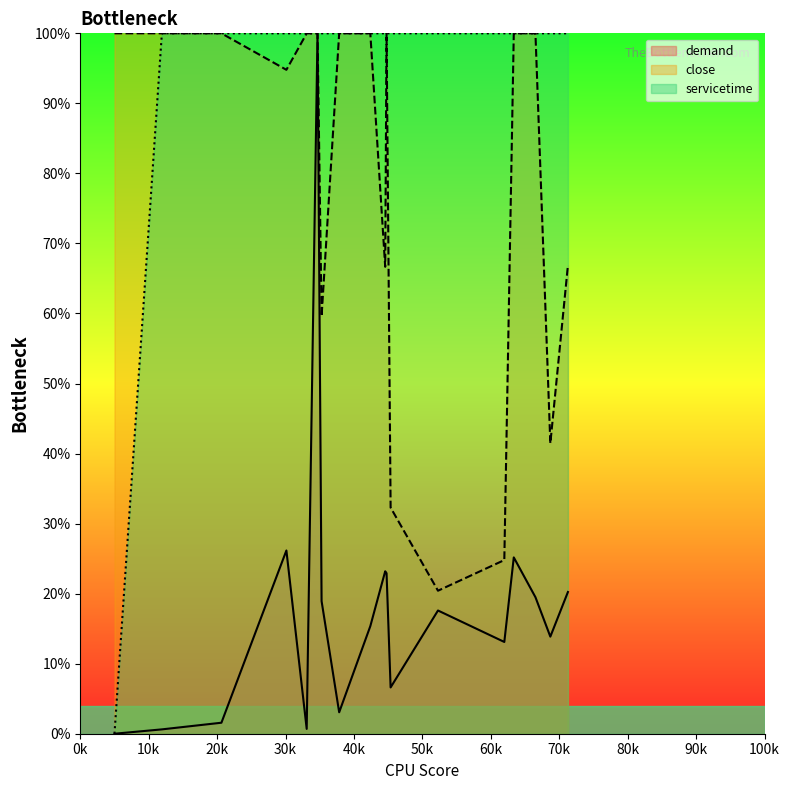

Which series has the largest total across all categories?

servicetime